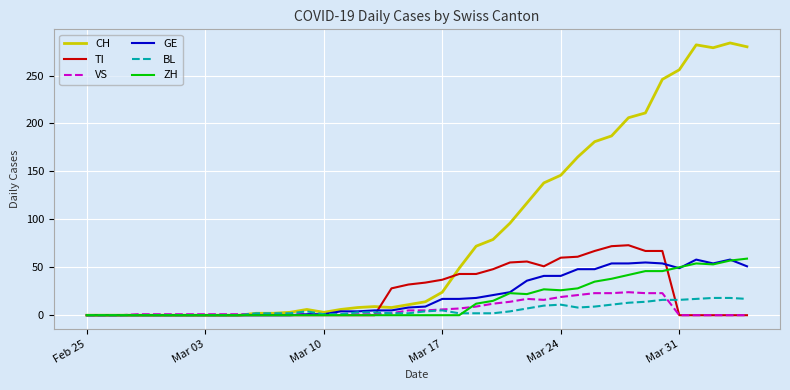

Does the chart display data point markers on the line(s)?

No